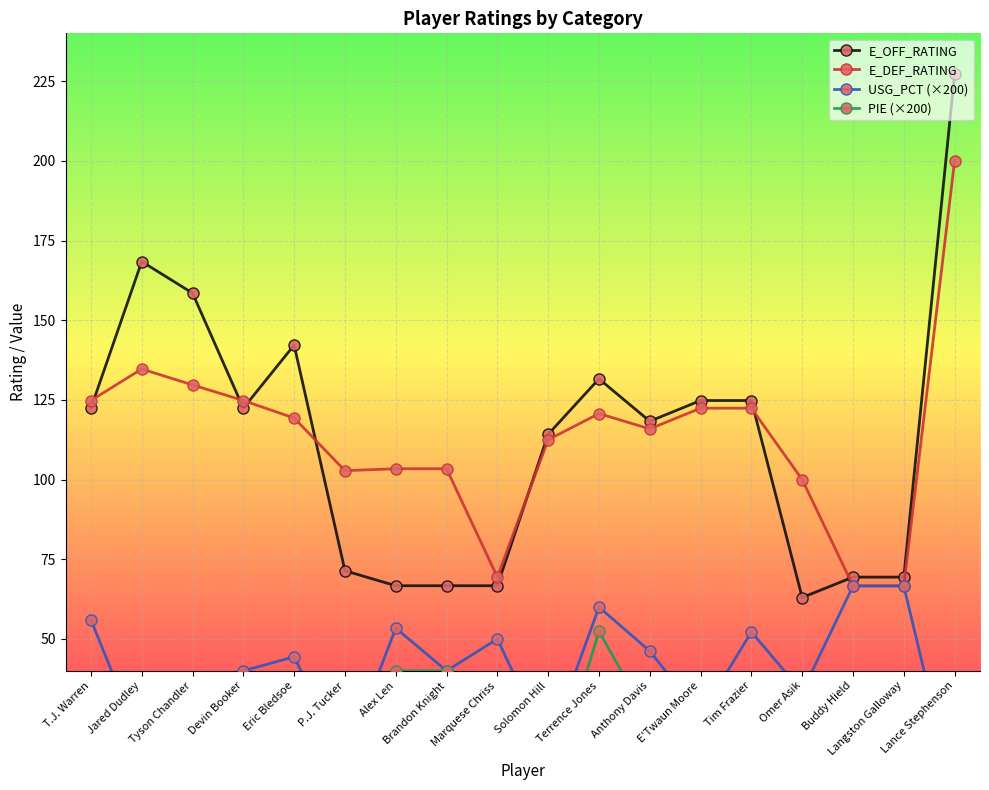

Which category has the highest value in the PIE (×200) series?

Terrence Jones